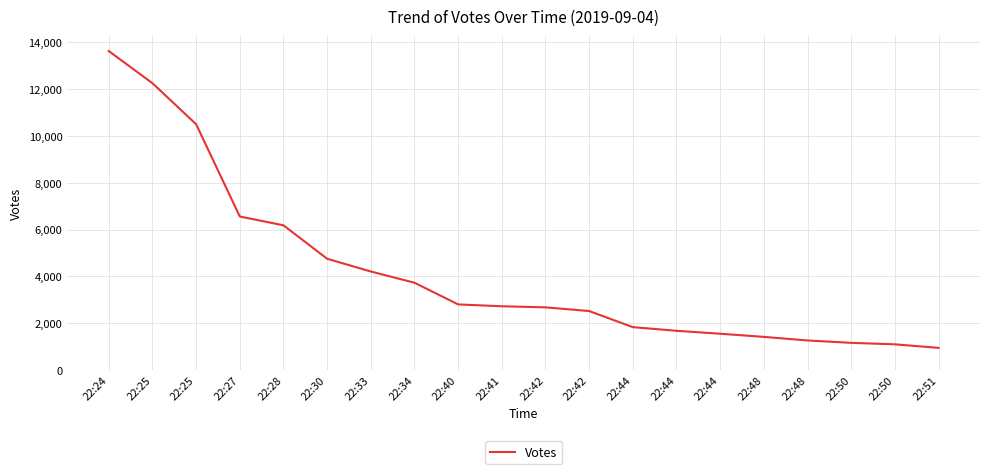

How many lines are shown in the chart?

1